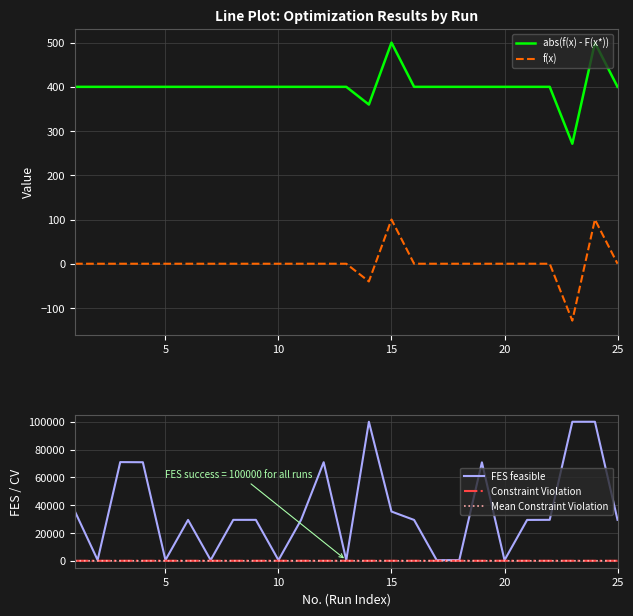

Is it true that abs(f(x) - F(x*)) equals 719.0 at 15?

False